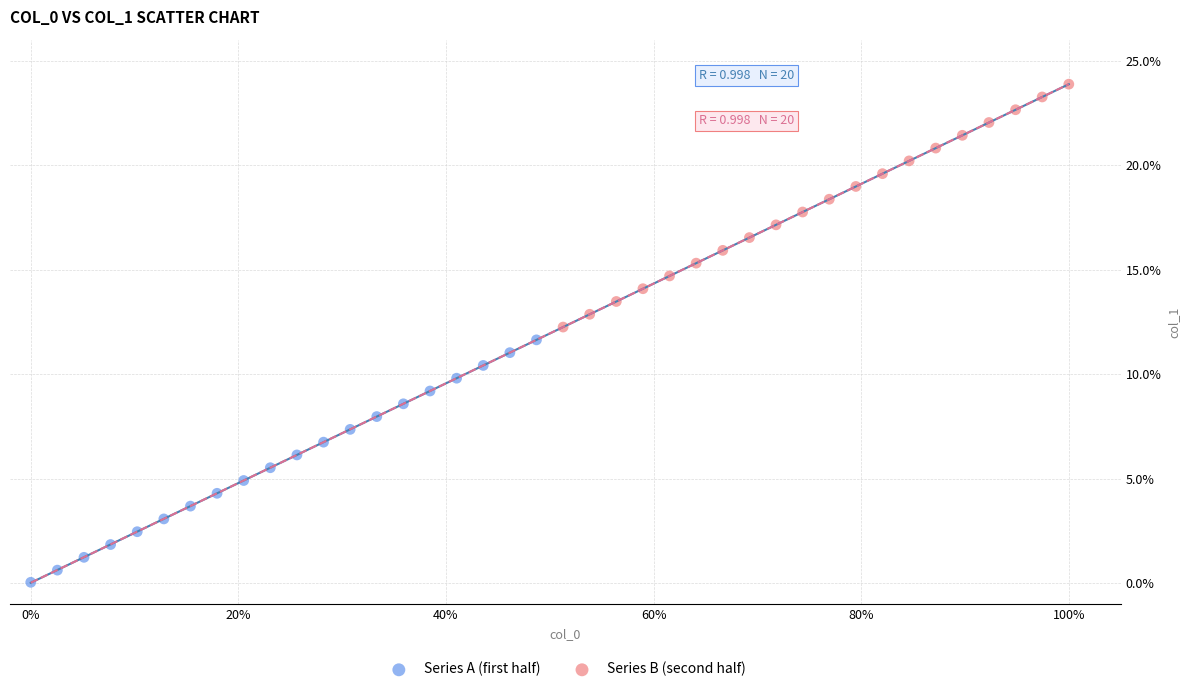

Which series has the widest spread of Y values?

Series B (second half)